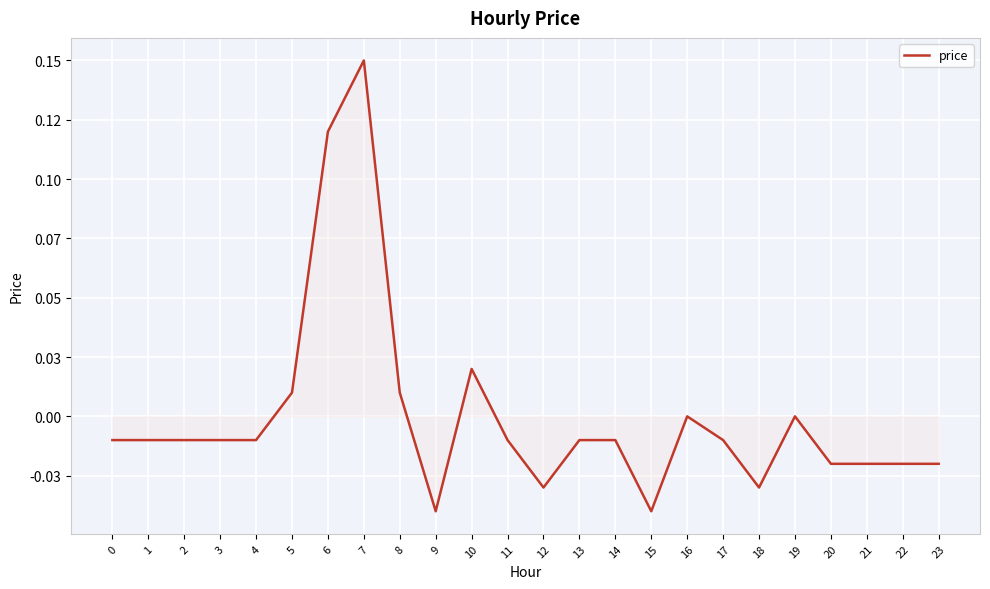

What is the greatest value displayed?

0.1